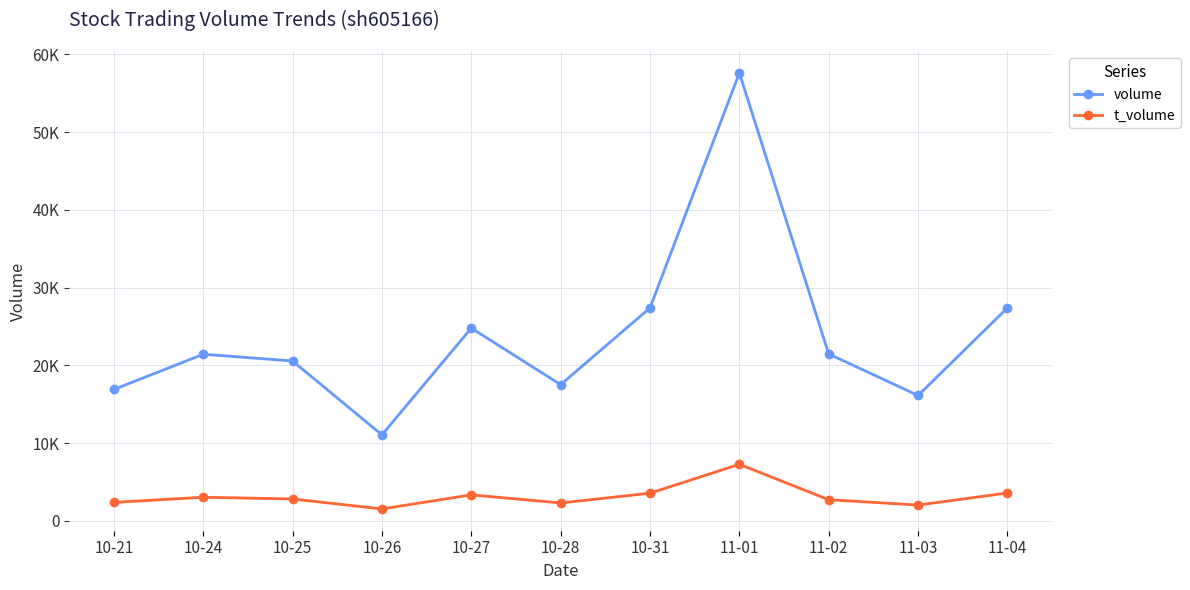

What is the total value across all series at 10-26?

12584